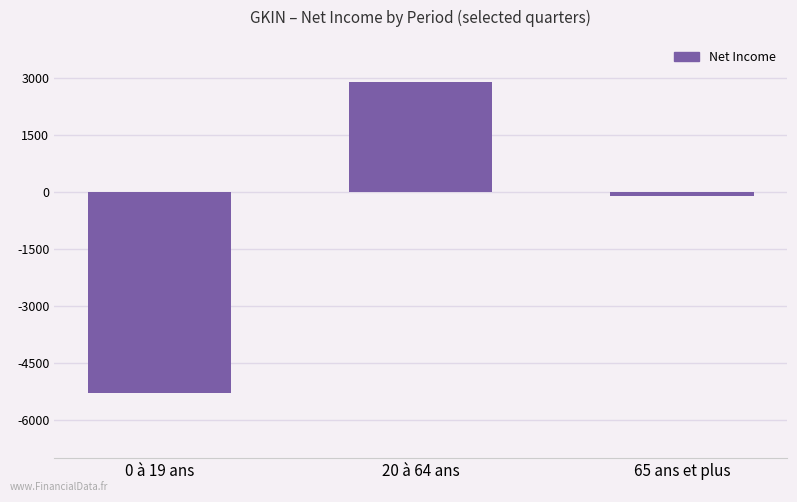

The chart shows a value of -100 at 65 ans et plus. True or false?

True